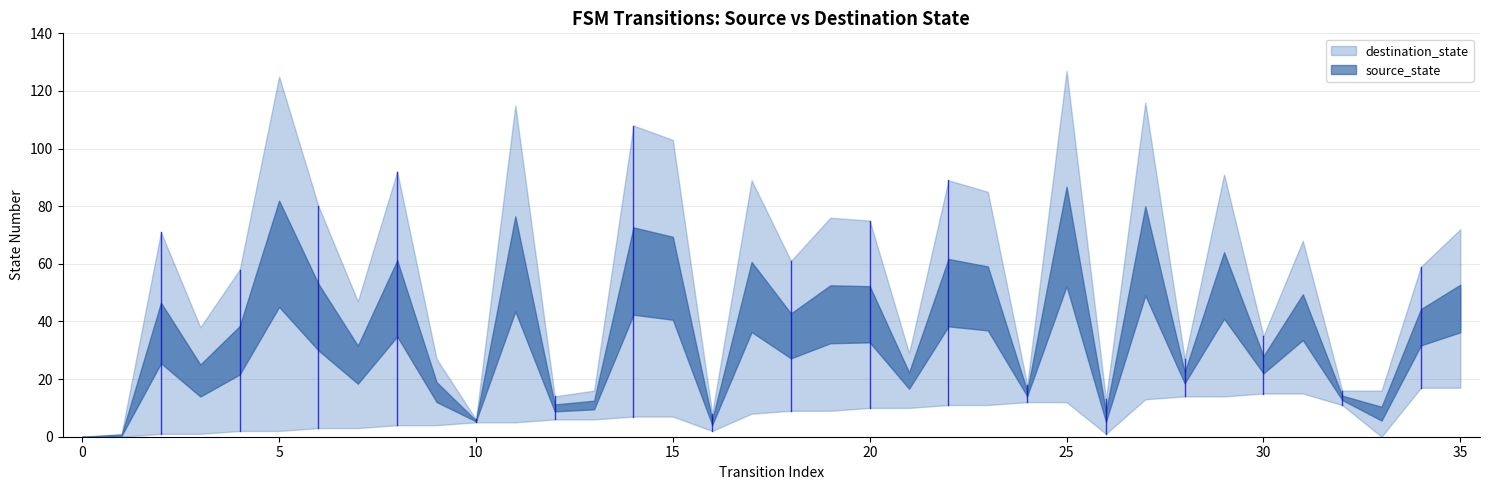

List the series in order of their overall mean, lowest first.

source_state, destination_state